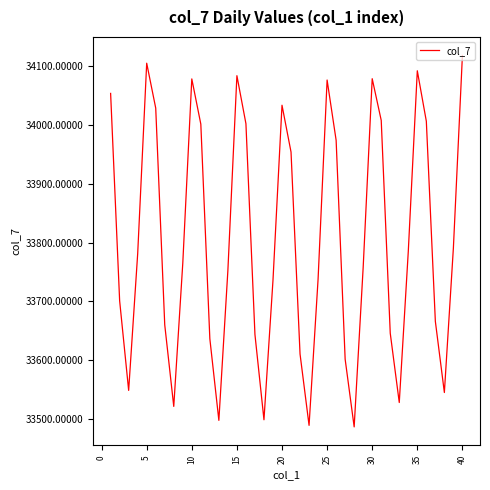

What is the maximum value shown in the chart?

34118.7